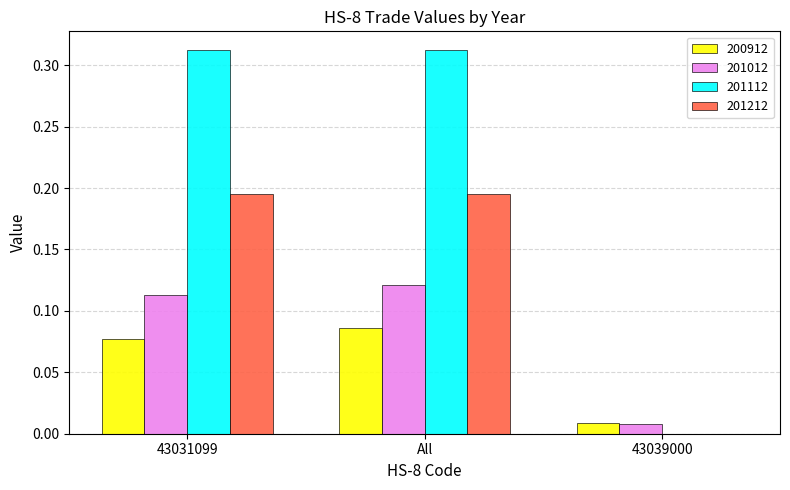

Which category has the highest value in the 201012 series?

All